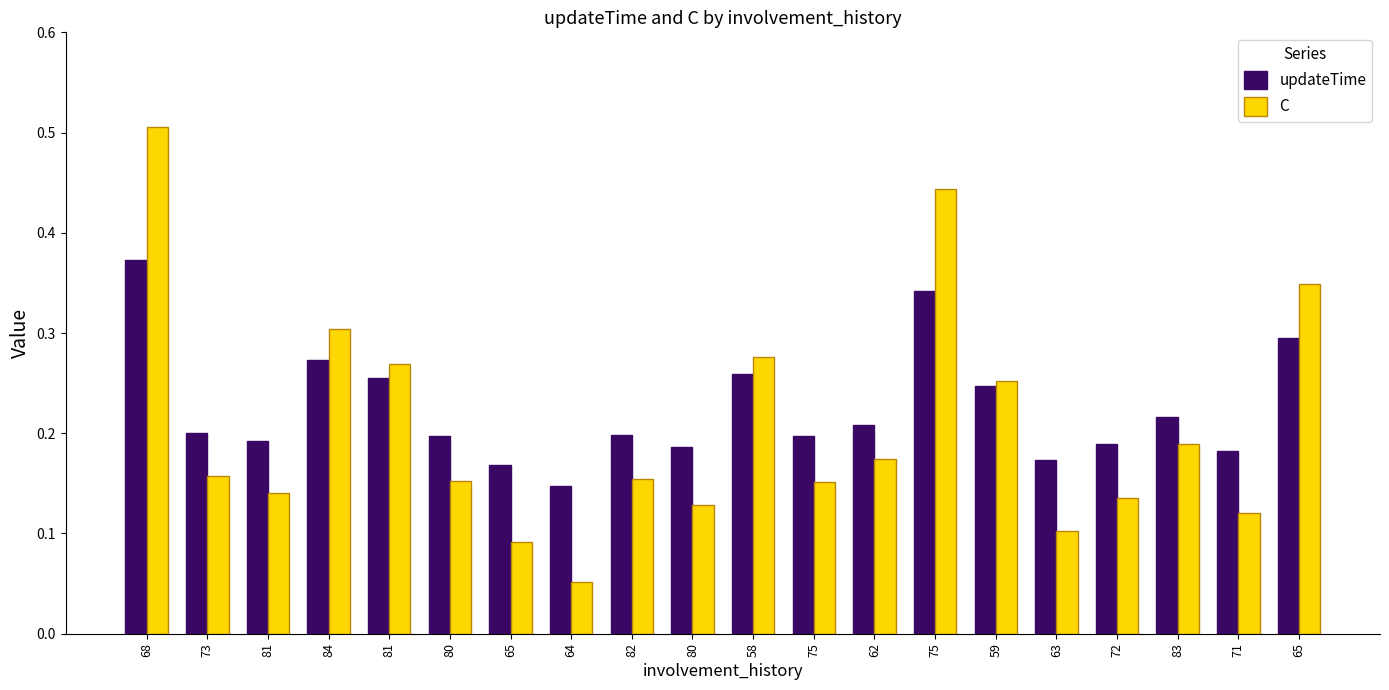

Which series has the largest range (max minus min)?

C